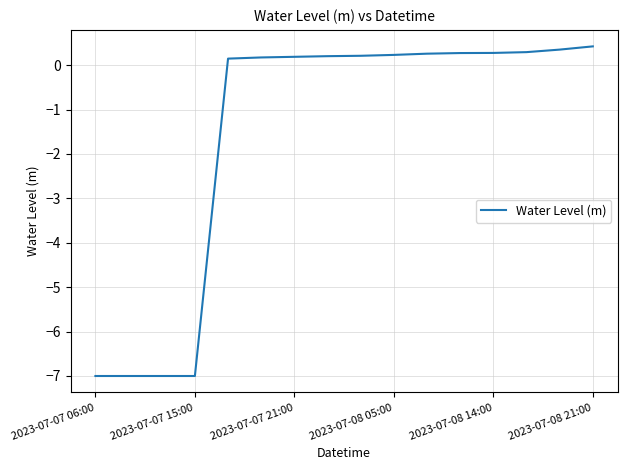

What is the difference between the maximum and minimum values?

7.4